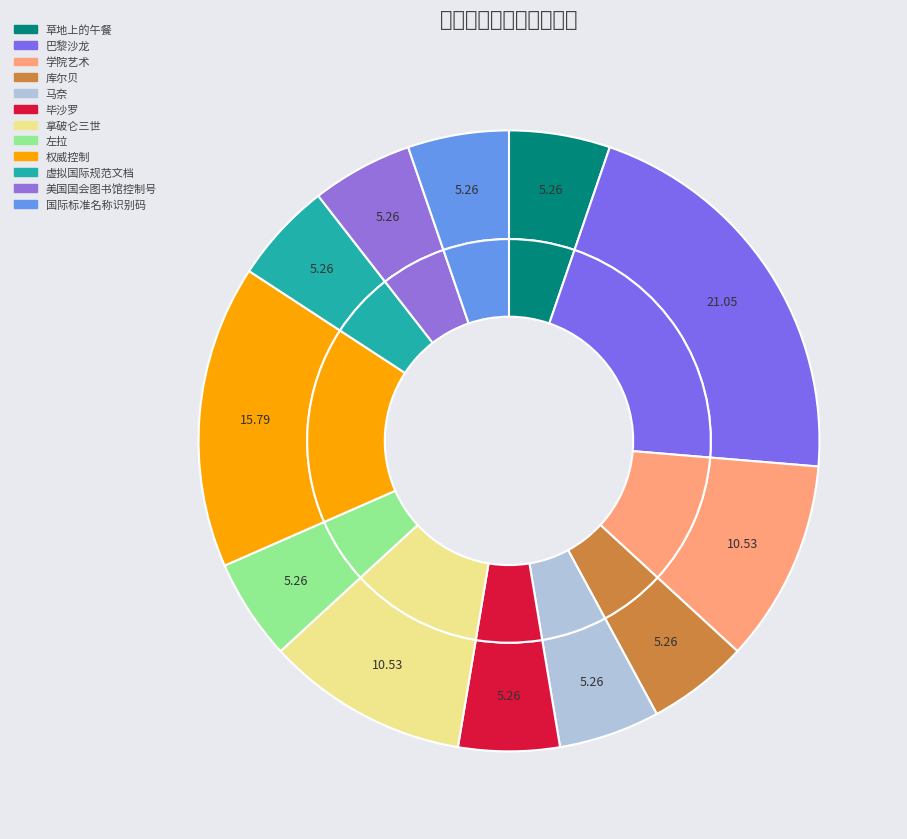

To the nearest percent, what portion does 学院艺术 represent?

11%